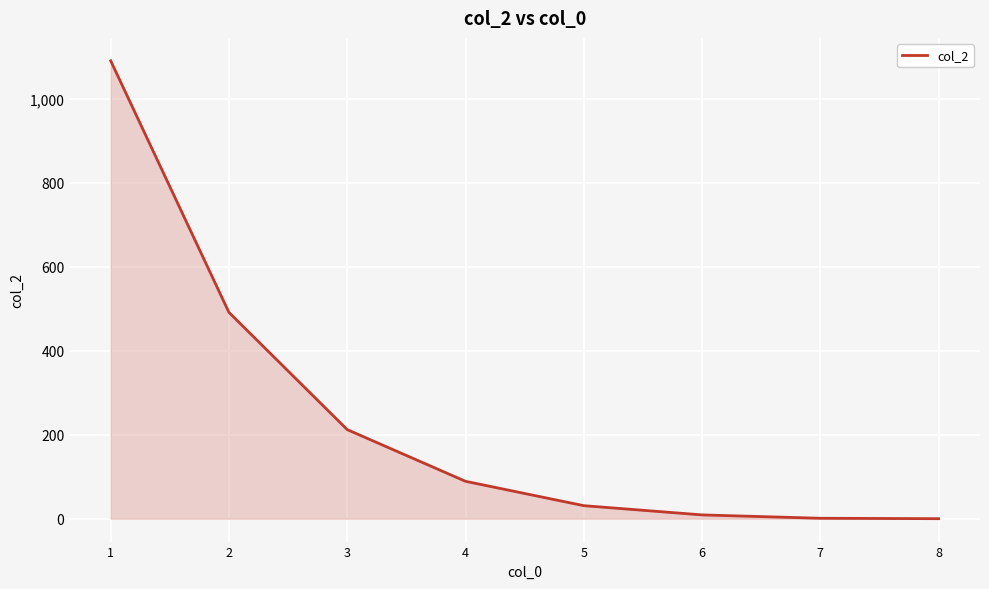

Between 8 and 1, which is larger?

1